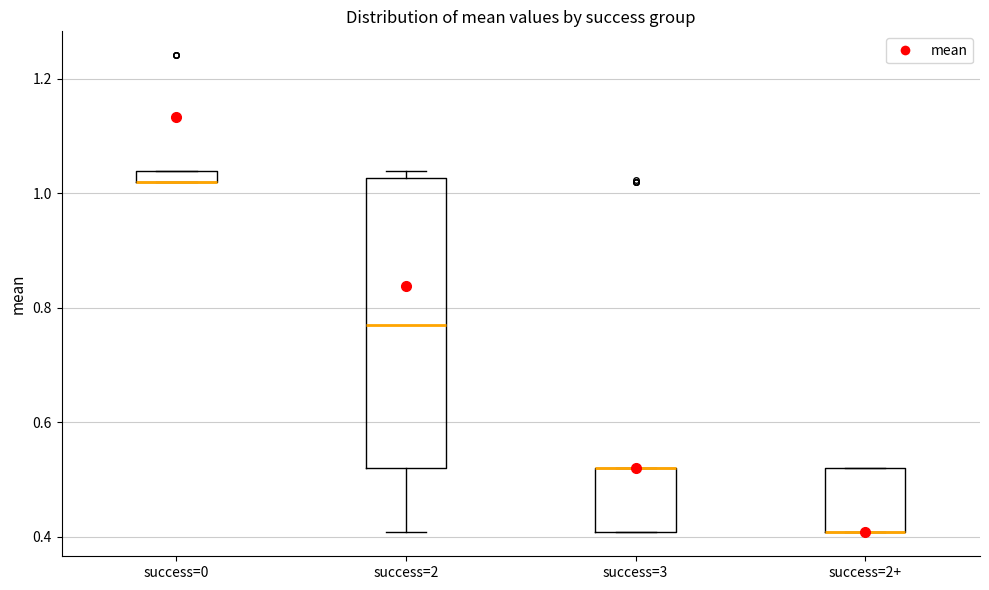

Which box is the tallest, from its lower edge to its upper edge?

success=2